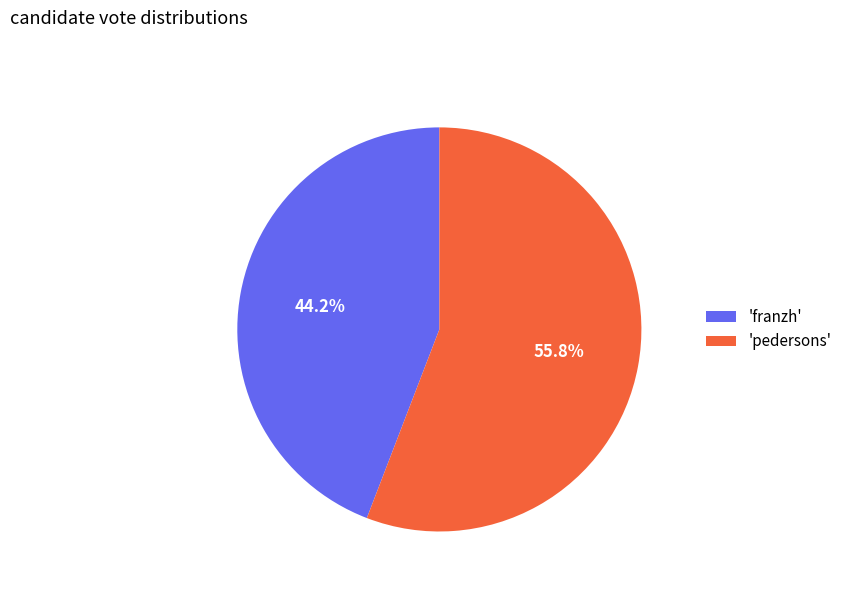

Does 'pedersons' account for over 50% of the chart?

Yes